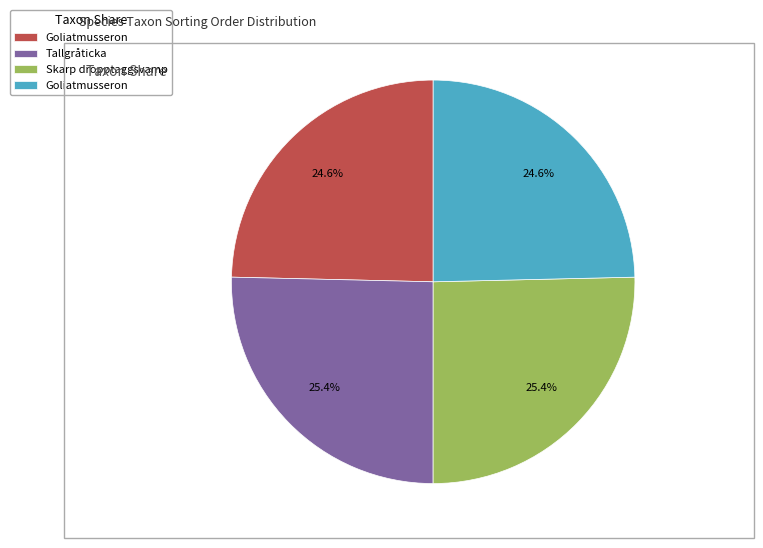

Is there a majority slice in this chart?

No